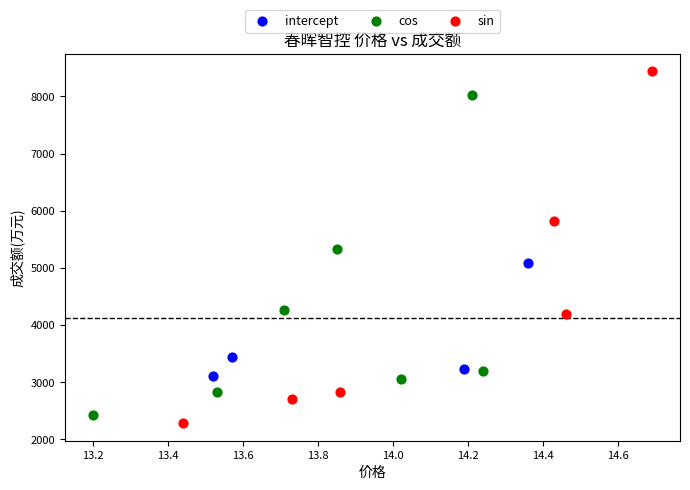

Which series has the largest Y range (max minus min)?

sin